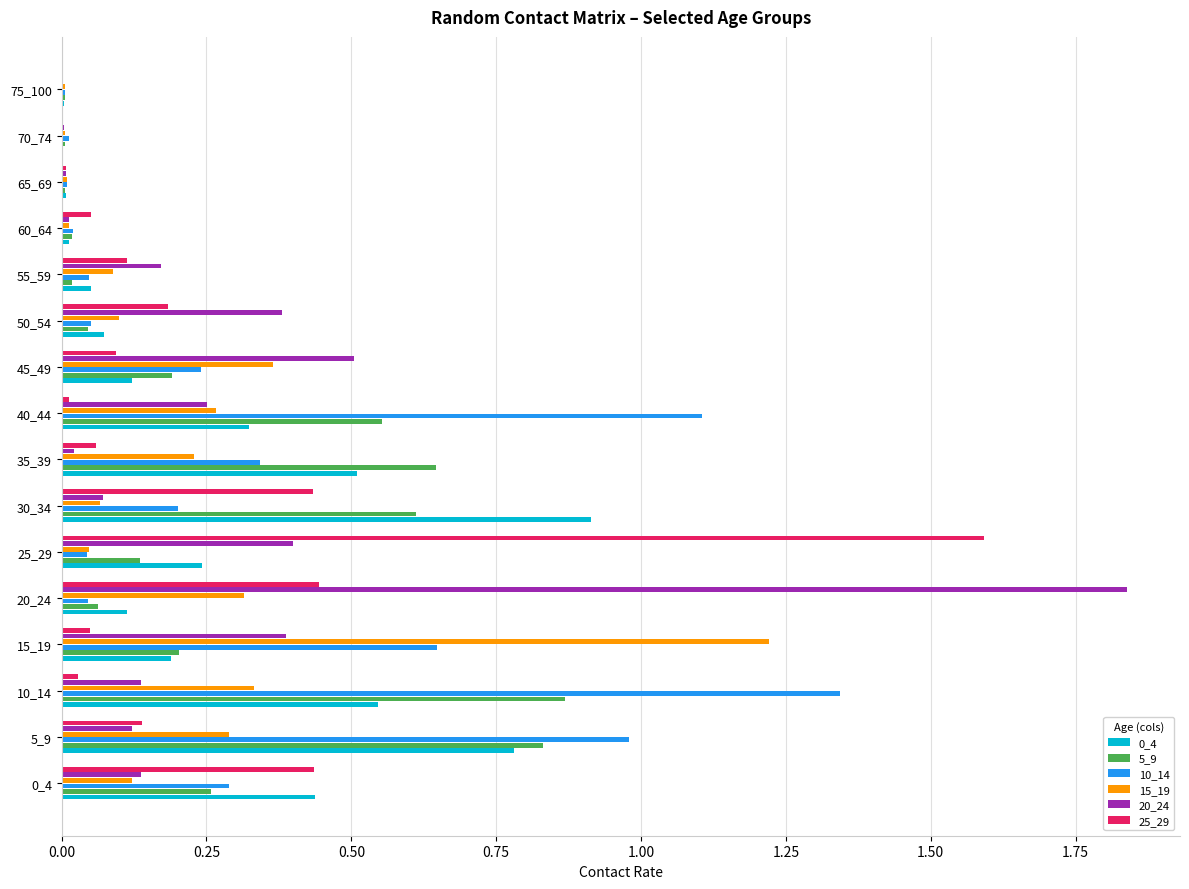

At which category does the chart reach its peak across all series?

20_24